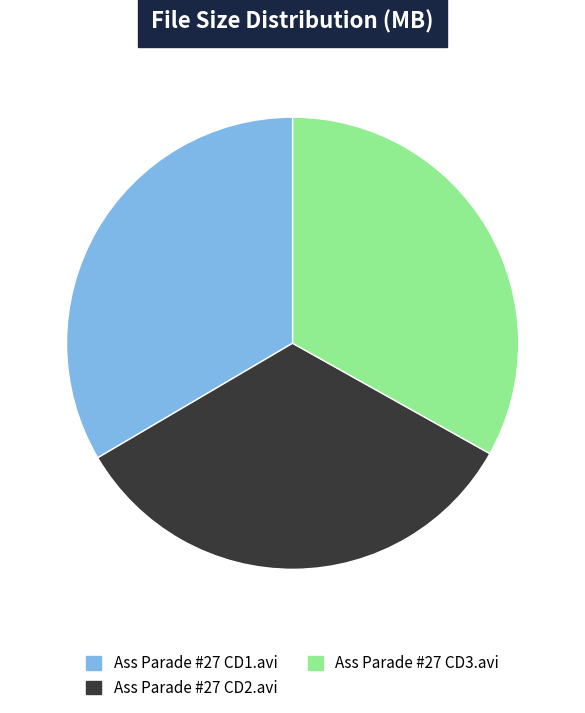

Combined, do Ass Parade #27 CD3.avi and Ass Parade #27 CD1.avi account for over 50%?

Yes